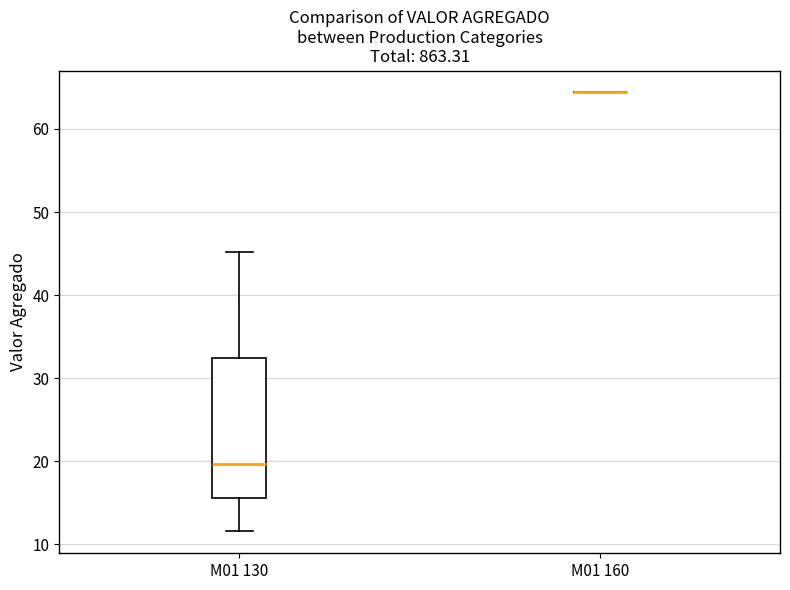

Comparing the boxes themselves (not the whiskers), which one is the tallest?

M01 130